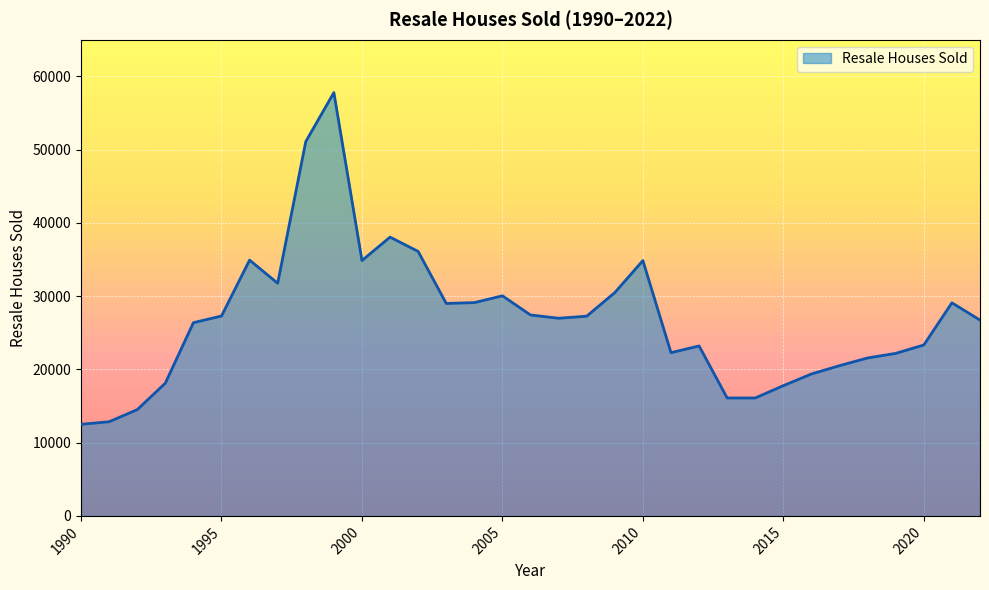

What is the maximum value shown in the chart?

57782